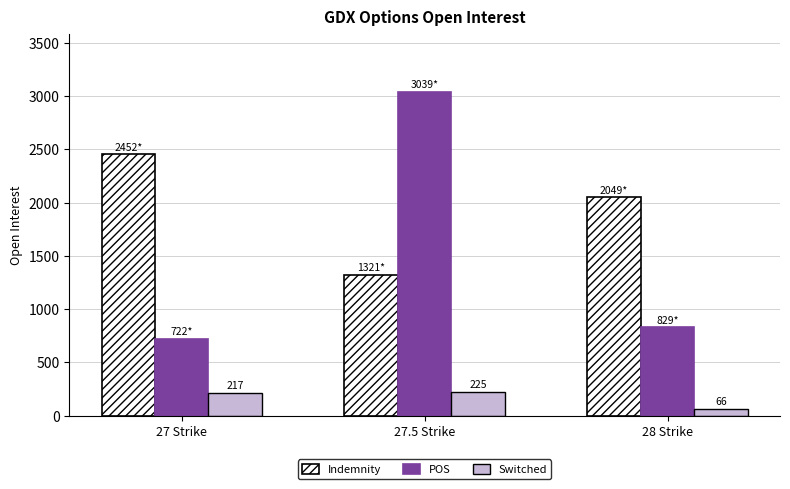

How many distinct data groups are displayed?

3